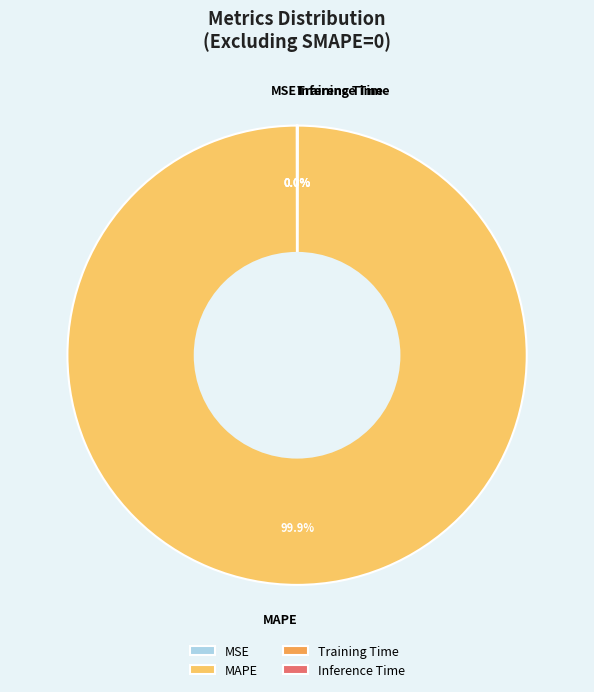

To the nearest percent, what is the difference between the largest and smallest slice percentages?

100%